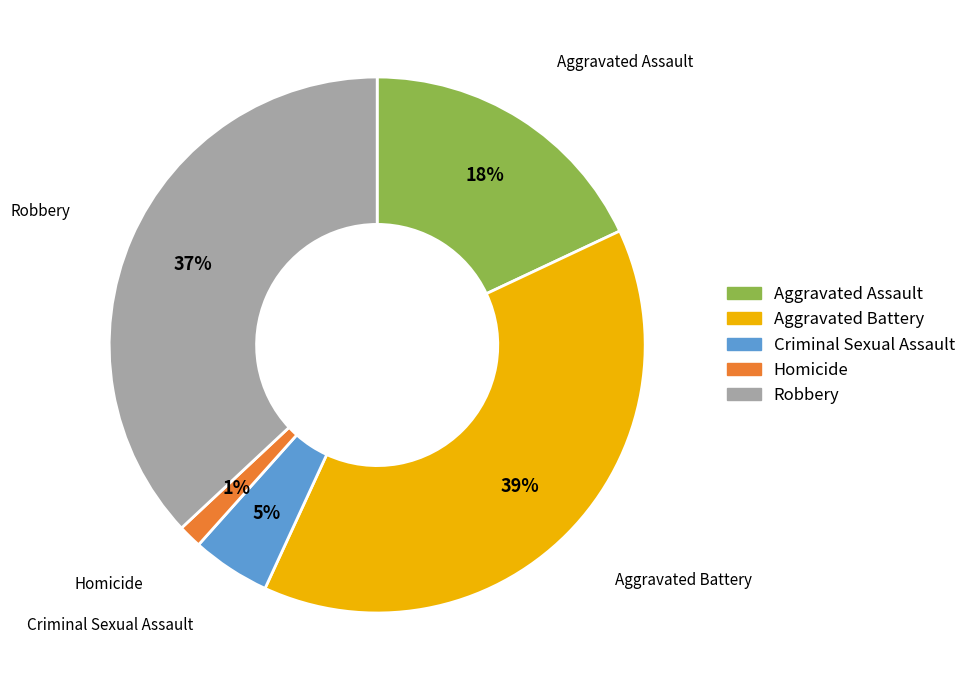

Between Aggravated Assault and Robbery, which is larger?

Robbery